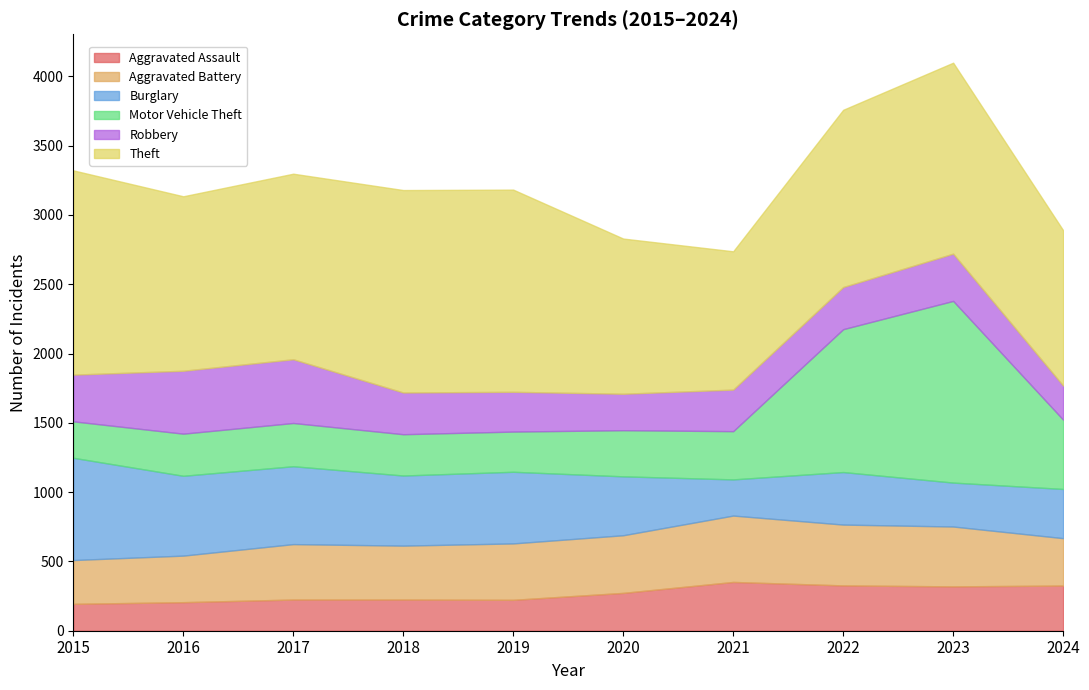

At which label does Aggravated Battery first exceed 407?

2020